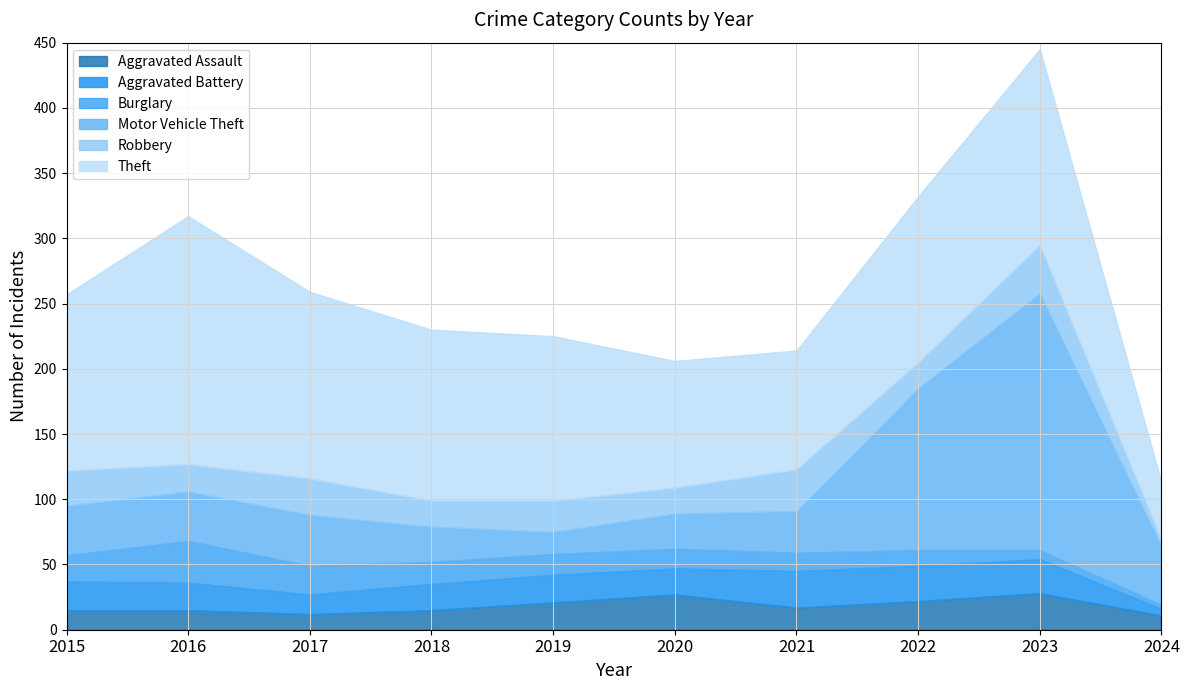

What is the minimum value shown in the chart?

3